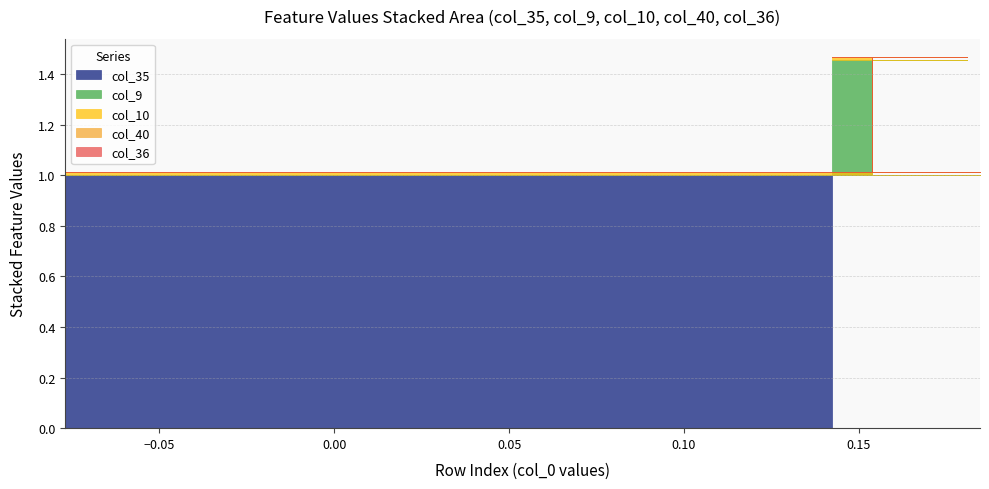

True or false: col_35 has a value of 0.3 at 11.

False